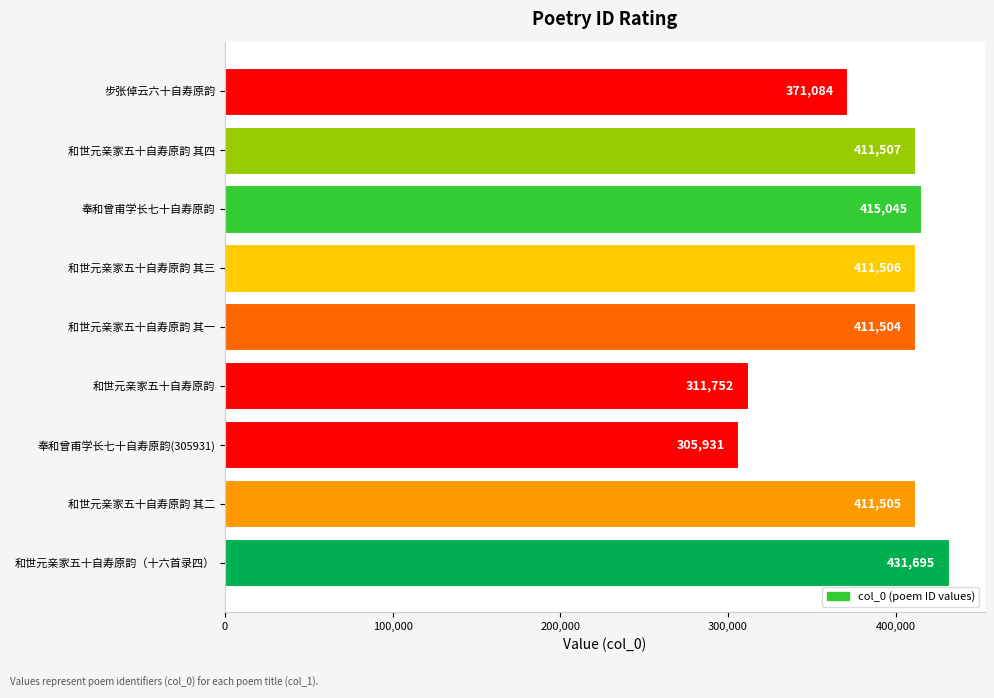

Is it true that the value at 和世元亲家五十自寿原韵 其一 is 411504?

True